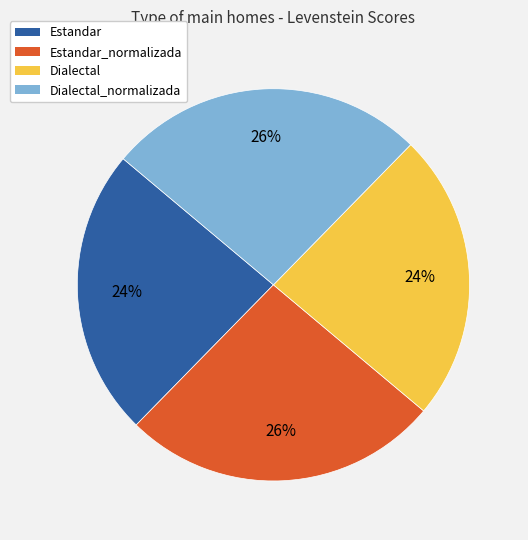

Is there any slice that represents more than half of the pie?

No